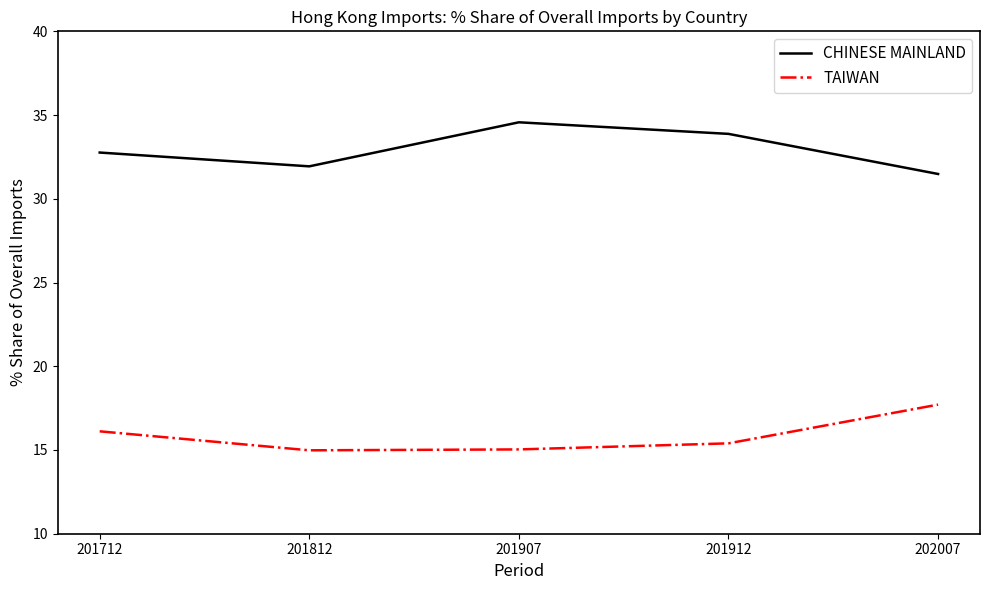

What is the maximum value shown in the chart?

34.6